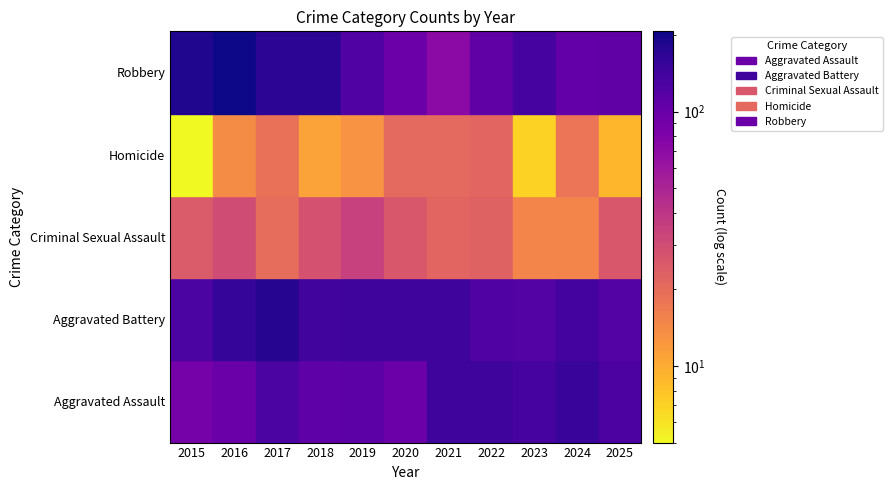

How many data points in Homicide are above 14?

5